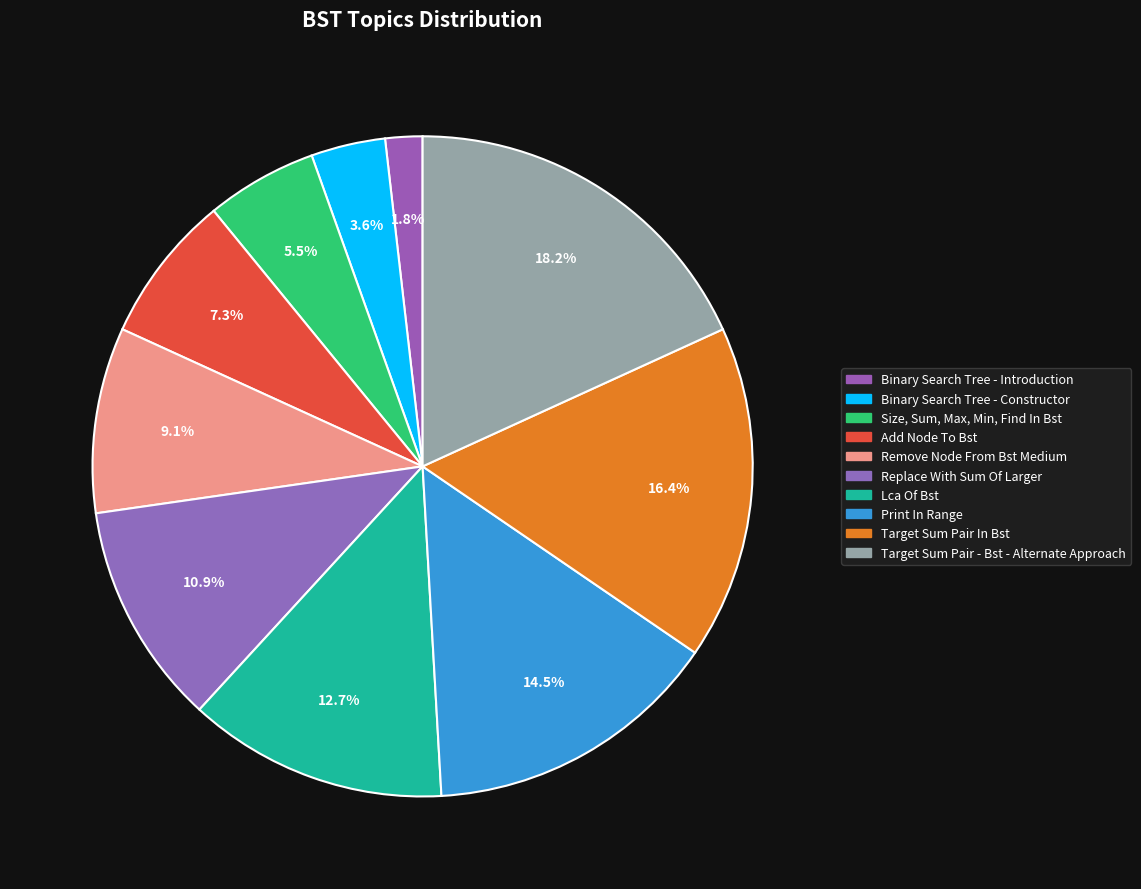

Combined, what portion of the pie is Target Sum Pair - Bst - Alternate Approach and Target Sum Pair In Bst?

34.5%